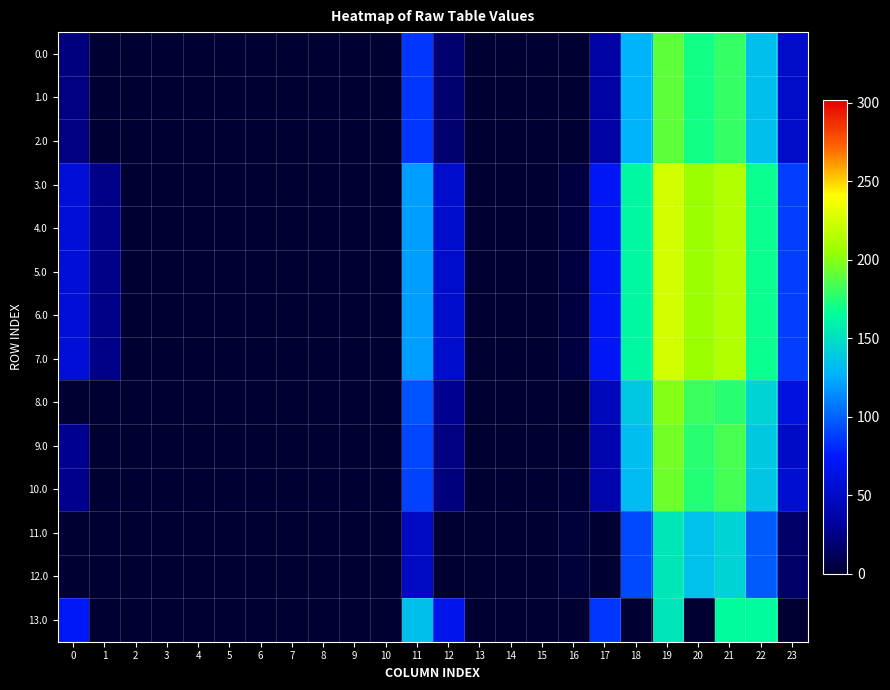

Reading right to left, extract all data points from this chart.

0.0: 23=52.3	22=133.3	21=179.4	20=170.9	19=190.2	18=127.7	17=35.8	16=0.0	15=0.0	14=0.0	13=0.0	12=18.2	11=85.3	10=0.0	9=0.0	8=0.0	7=0.0	6=0.0	5=0.0	4=0.0	3=0.0	2=0.0	1=0.0	0=22.4
1.0: 23=52.3	22=133.3	21=179.4	20=170.9	19=190.2	18=127.7	17=35.3	16=0.0	15=0.0	14=0.0	13=0.0	12=18.2	11=85.3	10=0.0	9=0.0	8=0.0	7=0.0	6=0.0	5=0.0	4=0.0	3=0.0	2=0.0	1=0.0	0=23.0
2.0: 23=52.3	22=133.3	21=179.4	20=170.9	19=190.2	18=127.7	17=35.3	16=0.0	15=0.0	14=0.0	13=0.0	12=18.2	11=85.3	10=0.0	9=0.0	8=0.0	7=0.0	6=0.0	5=0.0	4=0.0	3=0.0	2=0.0	1=0.0	0=23.0
3.0: 23=87.3	22=168.3	21=214.4	20=205.9	19=225.2	18=162.7	17=70.8	16=4.4	15=0.0	14=0.0	13=0.0	12=53.2	11=120.3	10=0.0	9=0.0	8=0.0	7=0.0	6=0.0	5=0.0	4=0.0	3=0.0	2=0.0	1=25.5	0=58.0
4.0: 23=87.3	22=168.3	21=214.4	20=205.9	19=225.2	18=162.7	17=70.8	16=4.4	15=0.0	14=0.0	13=0.0	12=53.2	11=120.3	10=0.0	9=0.0	8=0.0	7=0.0	6=0.0	5=0.0	4=0.0	3=0.0	2=0.0	1=25.5	0=58.0
5.0: 23=87.3	22=168.3	21=214.4	20=205.9	19=225.2	18=162.7	17=70.8	16=4.4	15=0.0	14=0.0	13=0.0	12=53.2	11=120.3	10=0.0	9=0.0	8=0.0	7=0.0	6=0.0	5=0.0	4=0.0	3=0.0	2=0.0	1=25.5	0=58.0
6.0: 23=87.3	22=168.3	21=214.4	20=205.9	19=225.2	18=162.7	17=70.8	16=4.4	15=0.0	14=0.0	13=0.0	12=53.2	11=120.3	10=0.0	9=0.0	8=0.0	7=0.0	6=0.0	5=0.0	4=0.0	3=0.0	2=0.0	1=25.5	0=58.0
7.0: 23=87.3	22=168.3	21=214.4	20=205.9	19=225.2	18=162.7	17=70.8	16=4.4	15=0.0	14=0.0	13=0.0	12=53.2	11=120.3	10=0.0	9=0.0	8=0.0	7=0.0	6=0.0	5=0.0	4=0.0	3=0.0	2=0.0	1=25.5	0=58.0
8.0: 23=62.3	22=143.3	21=176.2	20=180.9	19=200.2	18=137.7	17=45.8	16=0.0	15=0.0	14=0.0	13=0.0	12=28.2	11=95.3	10=0.0	9=0.0	8=0.0	7=0.0	6=0.0	5=0.0	4=0.0	3=0.0	2=0.0	1=0.5	0=0.0
9.0: 23=51.7	22=138.3	21=184.4	20=175.9	19=195.2	18=132.7	17=40.8	16=0.0	15=0.0	14=0.0	13=0.0	12=23.2	11=90.3	10=0.0	9=0.0	8=0.0	7=0.0	6=0.0	5=0.0	4=0.0	3=0.0	2=0.0	1=0.0	0=28.0
10.0: 23=56.3	22=137.3	21=183.4	20=174.9	19=194.2	18=131.7	17=39.8	16=2.3	15=0.0	14=0.0	13=0.0	12=22.2	11=89.3	10=0.0	9=0.0	8=0.0	7=0.0	6=0.0	5=0.0	4=0.0	3=0.0	2=0.0	1=0.0	0=27.0
11.0: 23=16.3	22=97.3	21=143.4	20=134.9	19=154.2	18=91.7	17=0.0	16=2.8	15=0.0	14=0.0	13=0.0	12=0.0	11=49.3	10=0.0	9=0.0	8=0.0	7=0.0	6=0.0	5=0.0	4=0.0	3=0.0	2=0.0	1=0.0	0=0.0
12.0: 23=16.3	22=97.3	21=143.4	20=134.9	19=154.2	18=91.7	17=0.0	16=2.8	15=0.0	14=0.0	13=0.0	12=0.0	11=49.3	10=0.0	9=0.0	8=0.0	7=0.0	6=0.0	5=0.0	4=0.0	3=0.0	2=0.0	1=0.0	0=0.0
13.0: 23=0.0	22=165.0	21=165.0	20=0.0	19=153.1	18=0.0	17=84.8	16=0.0	15=0.0	14=0.0	13=0.0	12=67.2	11=134.3	10=0.0	9=0.0	8=0.0	7=0.0	6=0.0	5=0.0	4=0.0	3=0.0	2=0.3	1=0.0	0=72.0